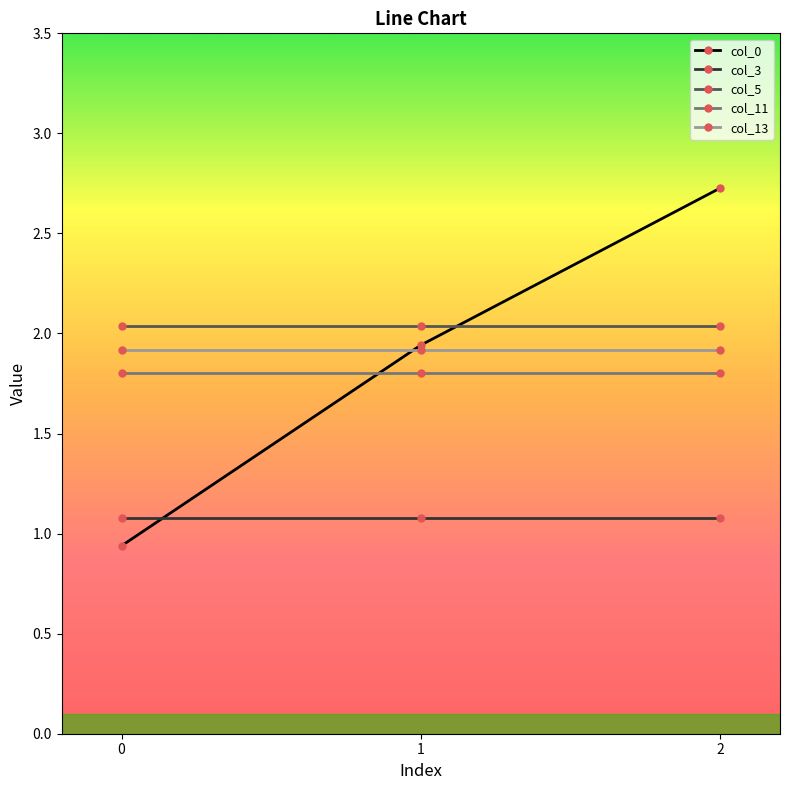

List the series in order of their peak value, highest first.

col_0, col_5, col_13, col_11, col_3